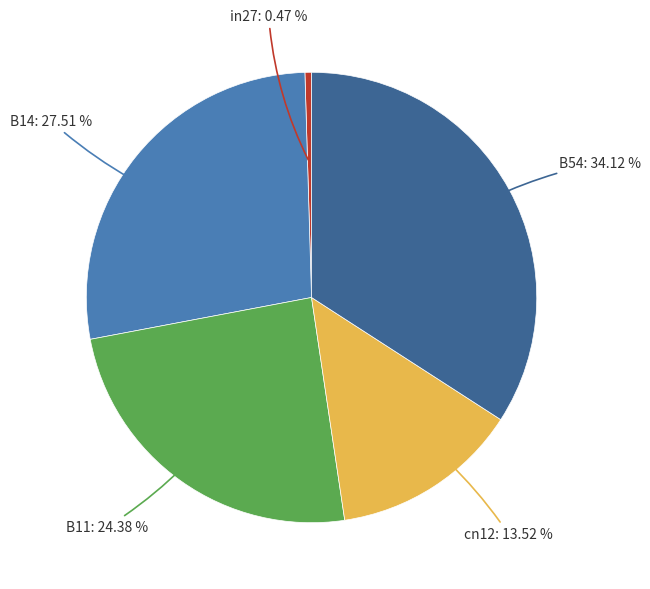

Does any single category account for the majority?

No